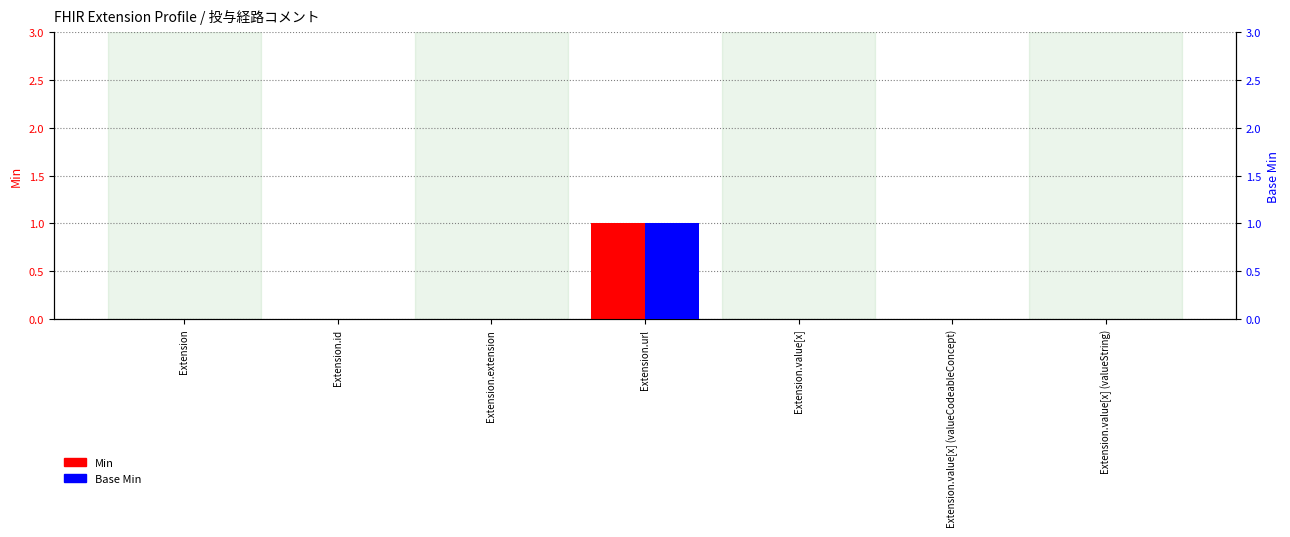

Rank the series at Extension.value[x] from highest to lowest value.

Min, Base Min